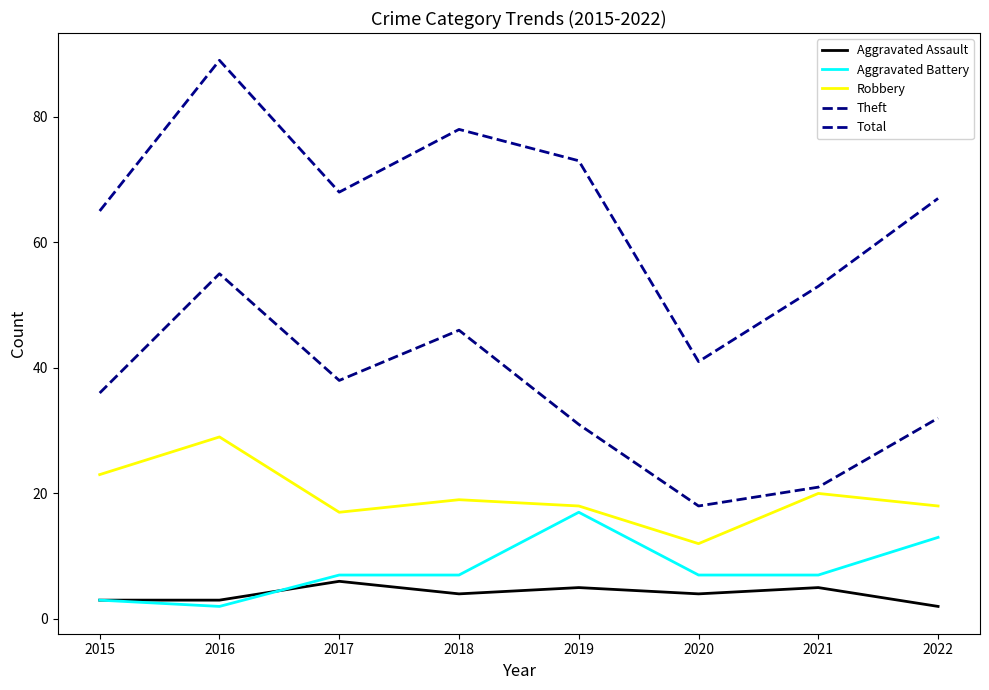

How many distinct data groups are displayed?

5